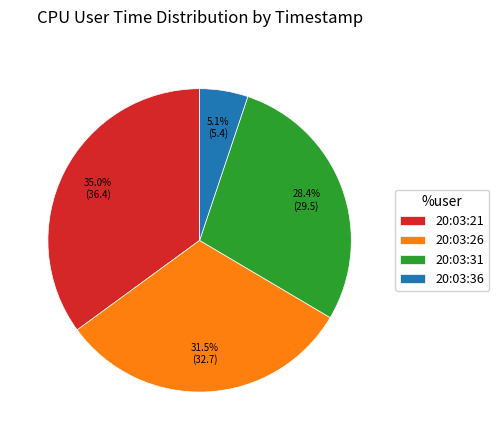

What percentage do 20:03:26 and 20:03:21 together represent?

66.5%